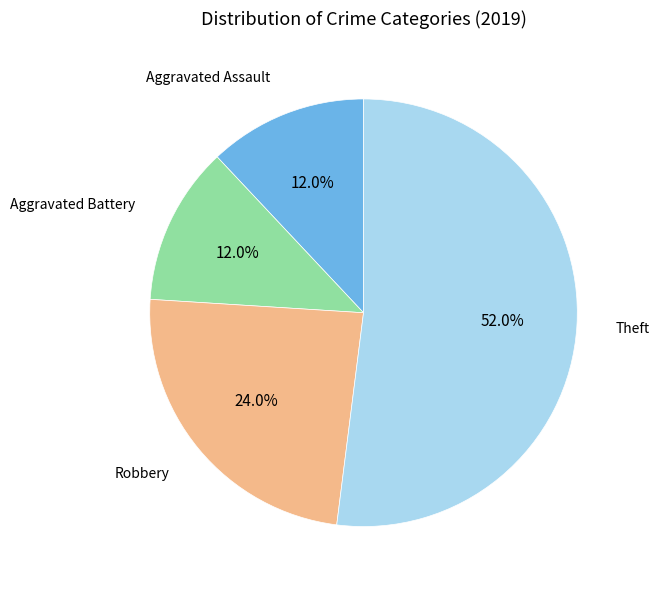

Does Aggravated Assault represent more than half of the total?

No